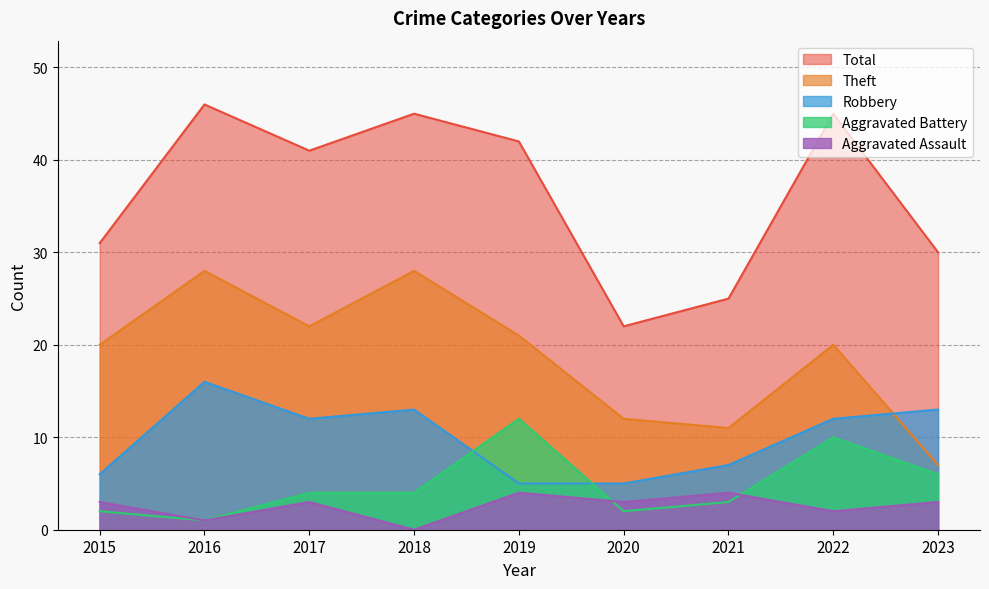

Is it true that Aggravated Assault equals 4 at 2021?

True